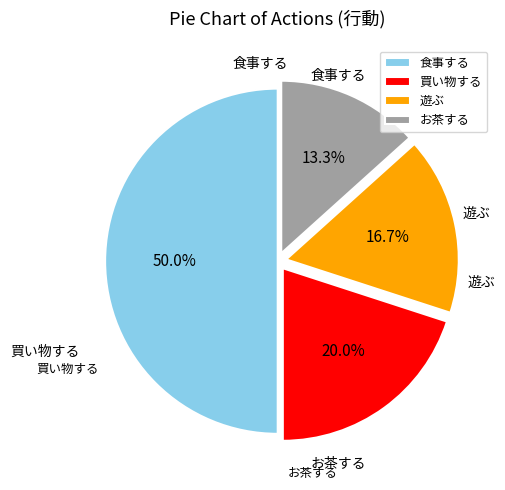

Which category has the biggest portion of the pie?

食事する